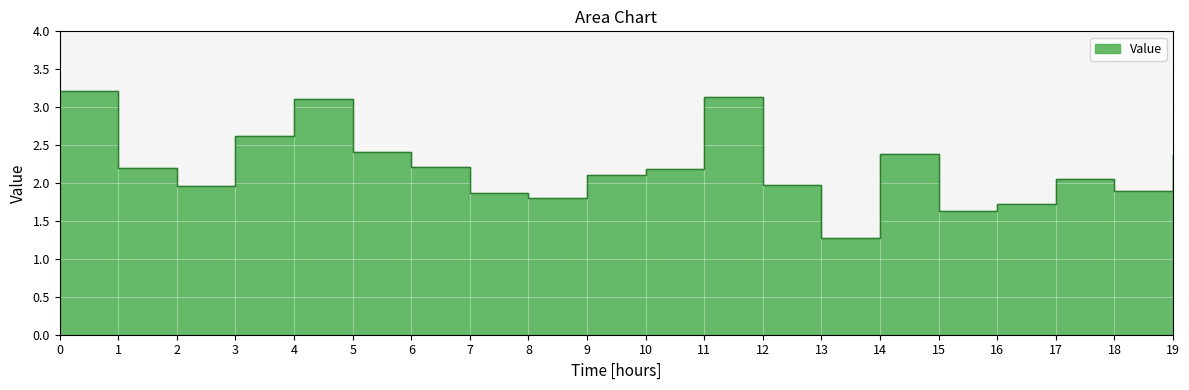

Approximately how many times larger is the value at 13 compared to 12?

0.6